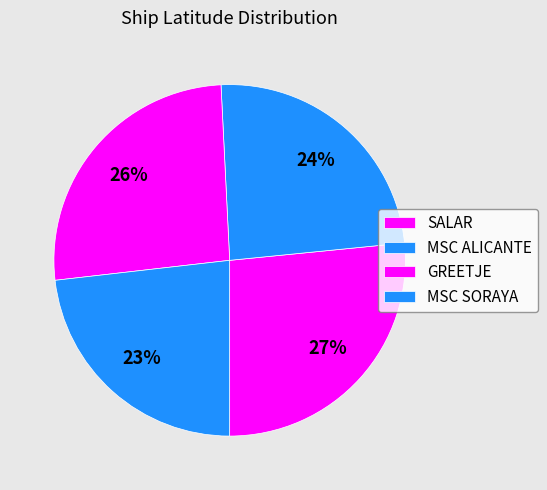

Does any single category account for the majority?

No